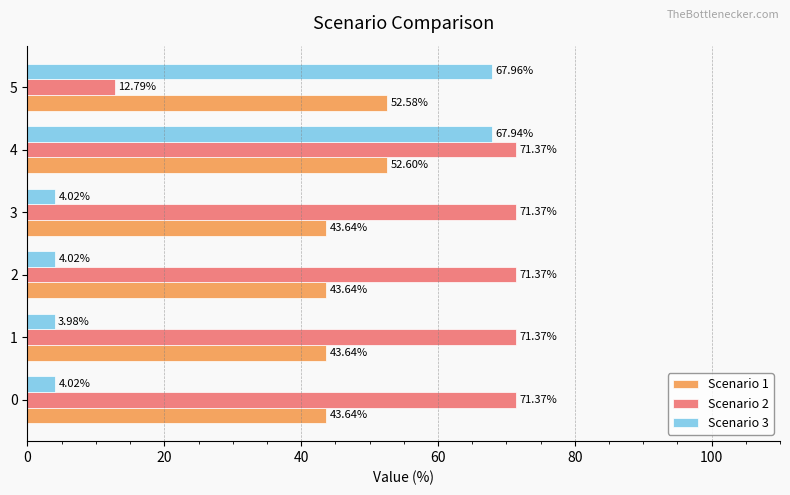

Which series has the largest range (max minus min)?

Scenario 3